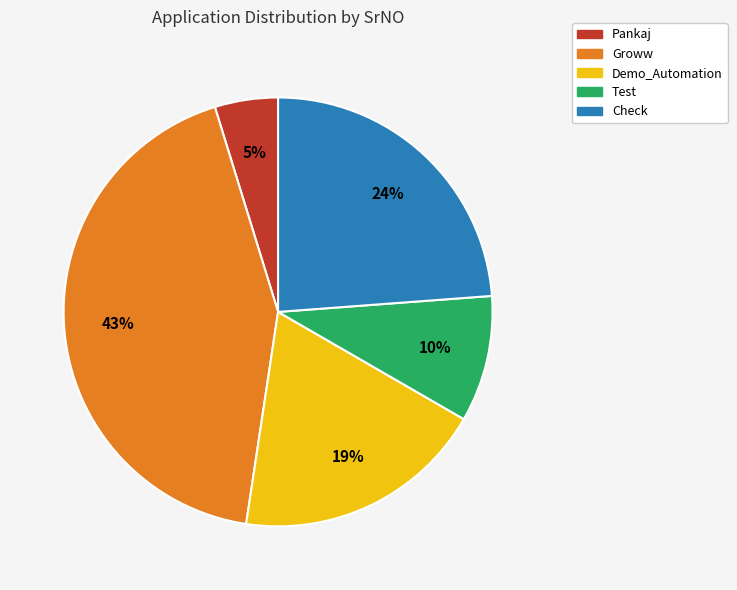

Is there any slice that represents more than half of the pie?

No